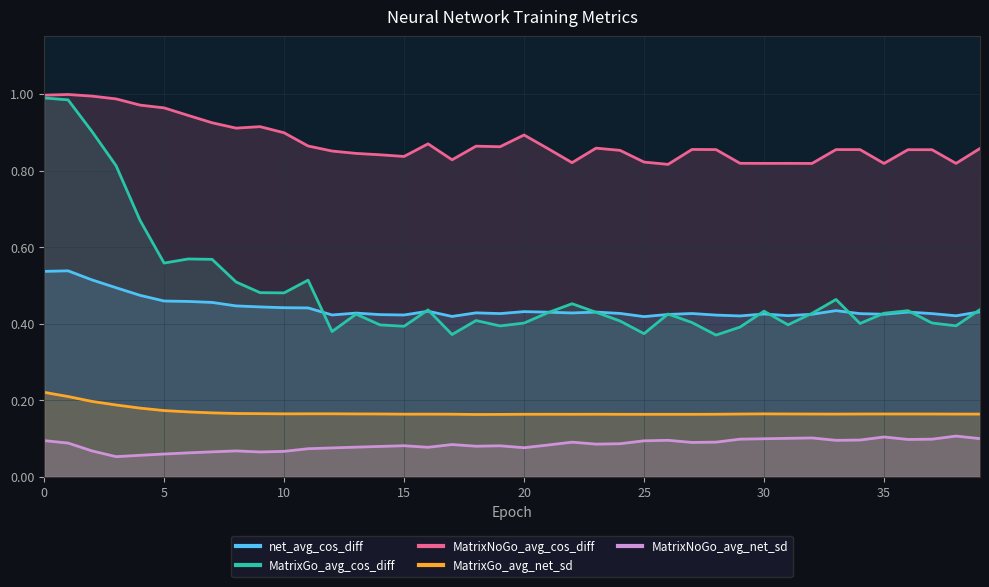

True or false: net_avg_cos_diff and MatrixGo_avg_cos_diff cross at least once.

True